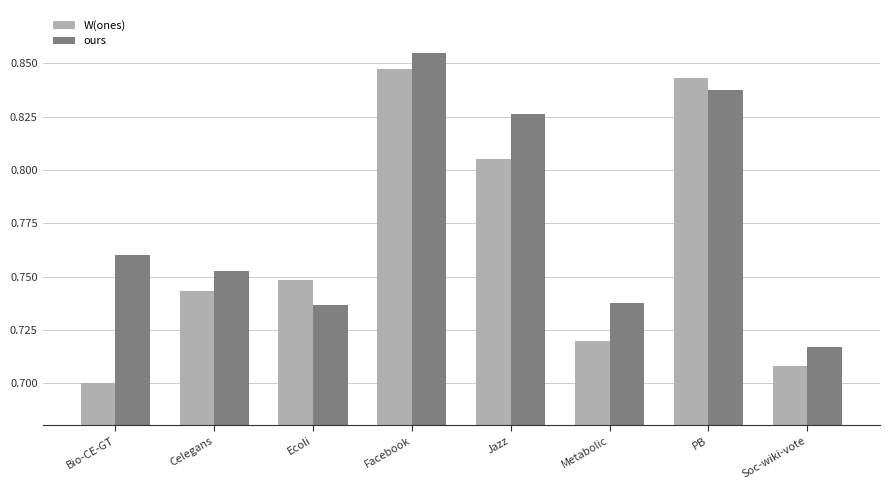

Which series has the largest total across all categories?

ours